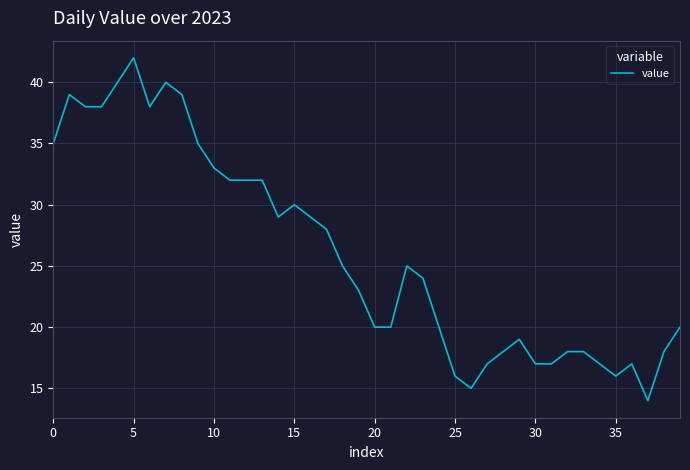

What is the greatest value displayed?

42